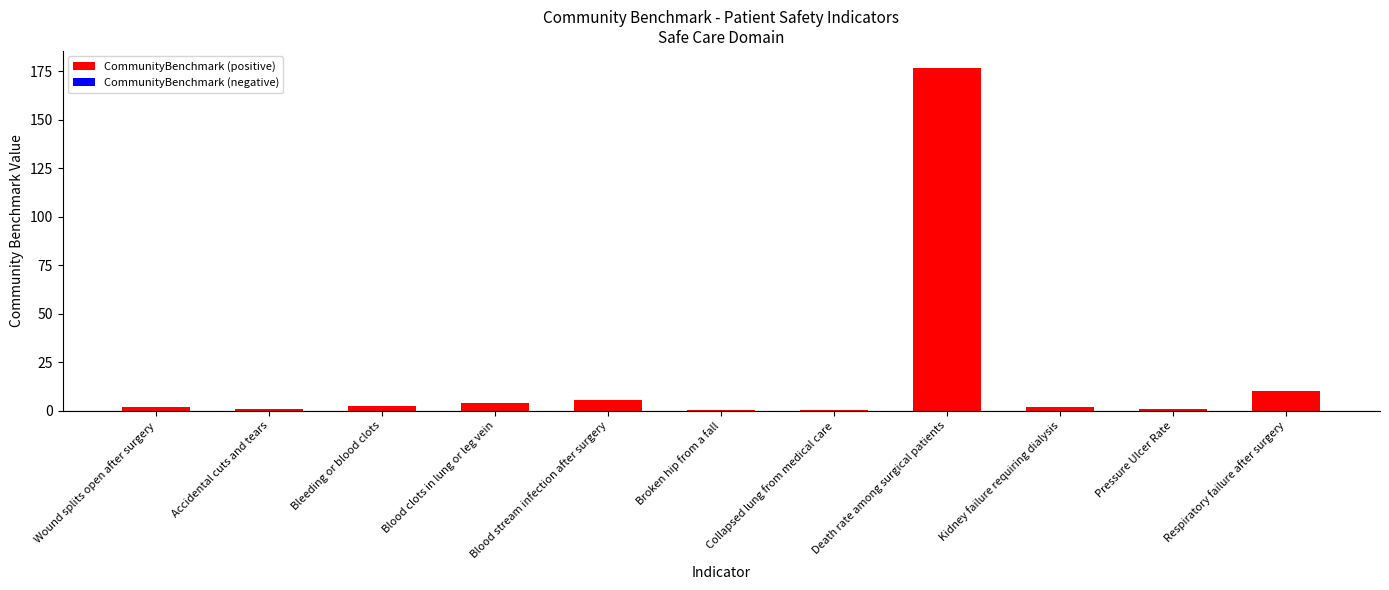

Which has a higher value, Collapsed lung from medical care or Respiratory failure after surgery?

Respiratory failure after surgery